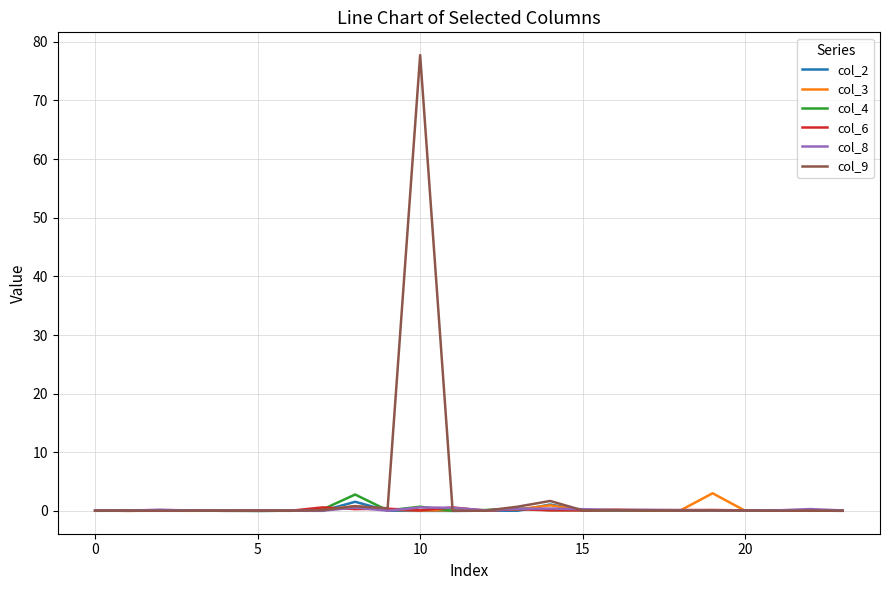

Which series has the largest range (max minus min)?

col_9